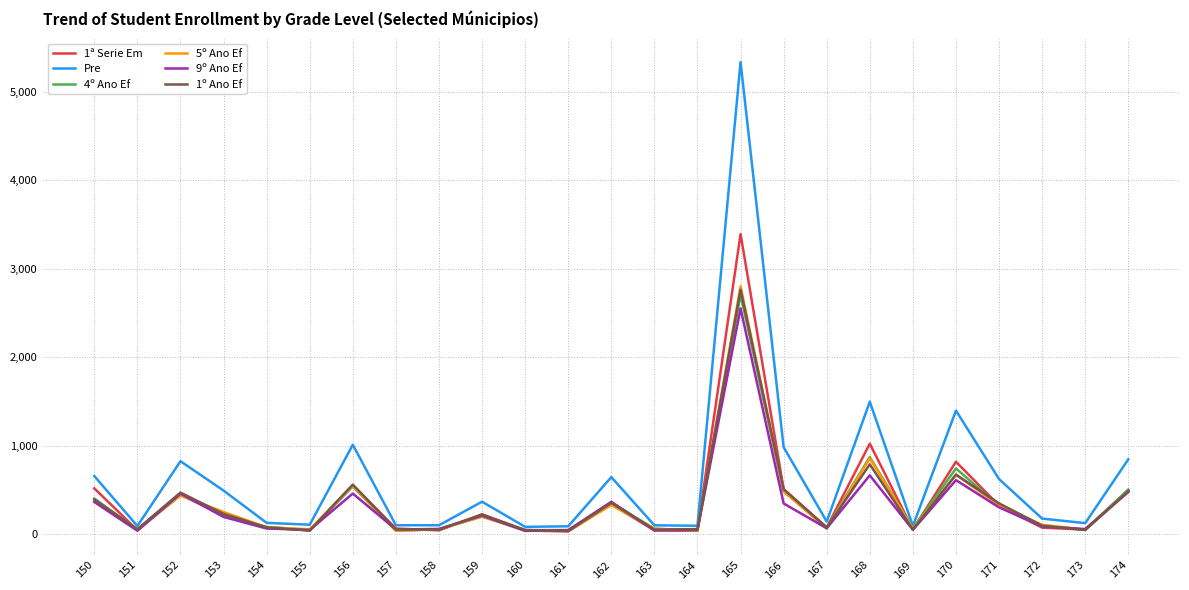

Is it true that 1ª Serie Em equals 233 at 152?

False